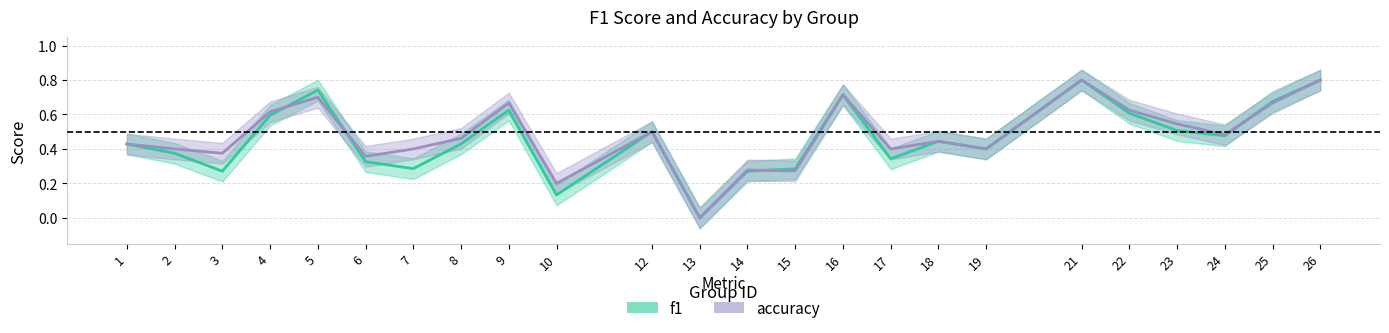

Between 13 and 3, which is larger?

3